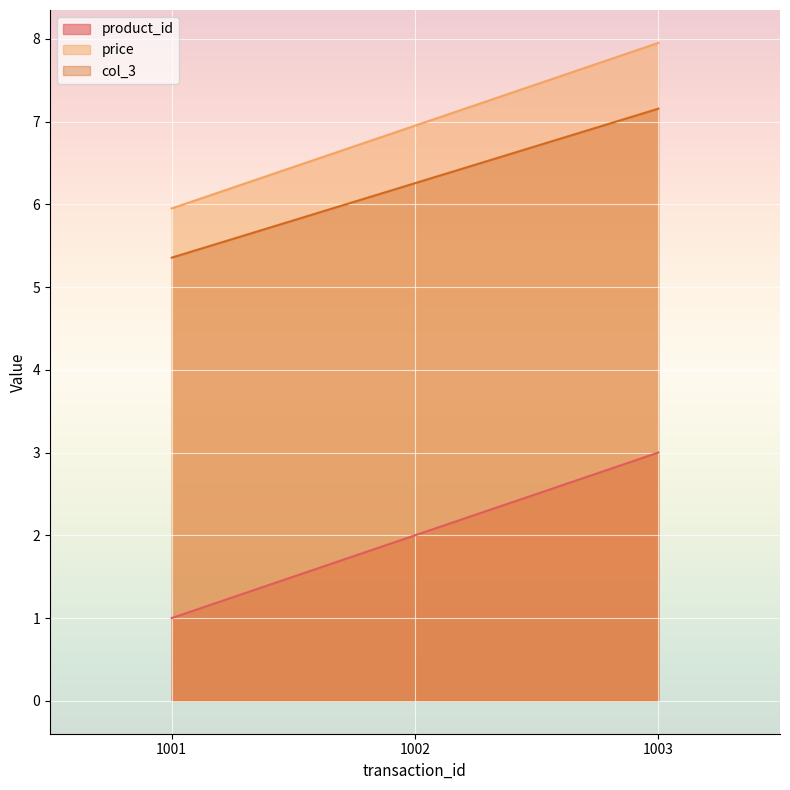

The value of col_3 at 1003 is 12.9. True or false?

False